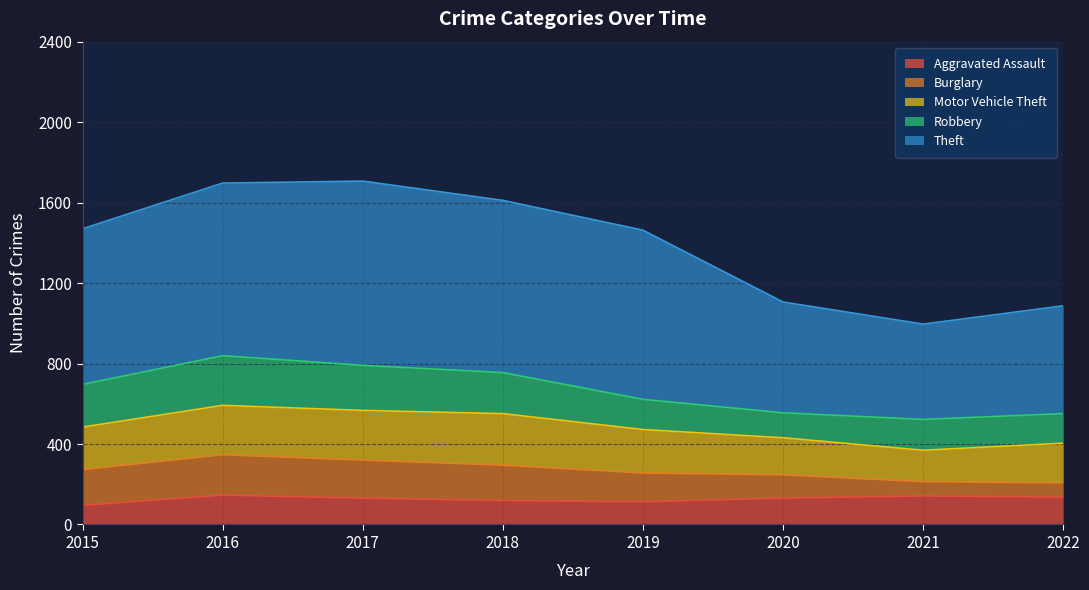

The Robbery series shows 59 at 2020. True or false?

False